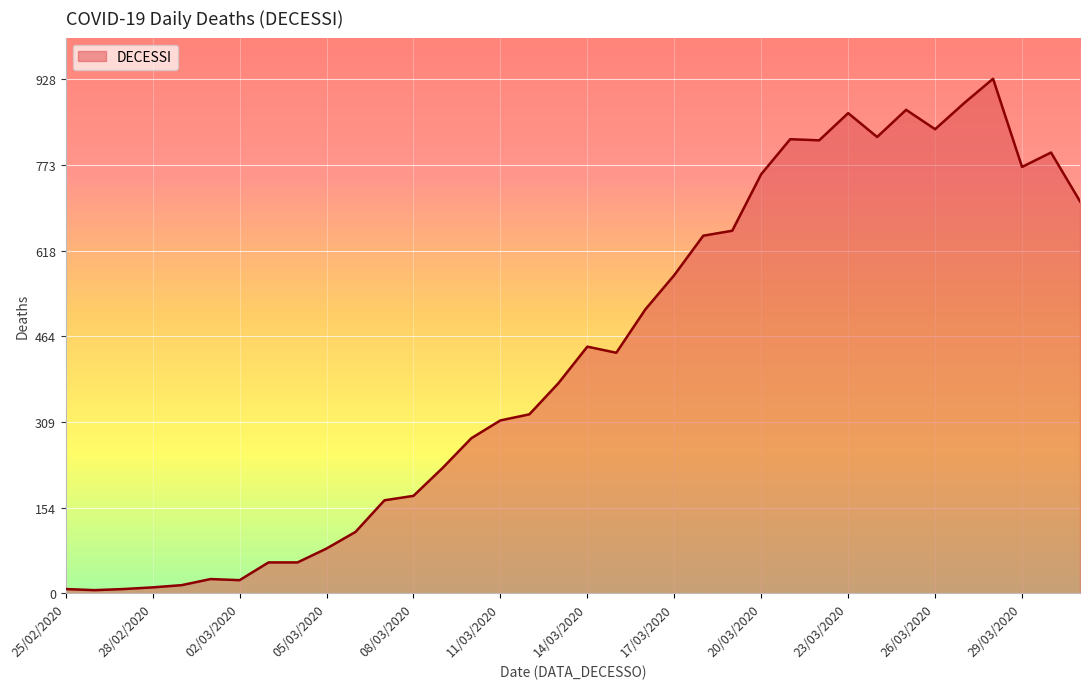

What is the difference between the maximum and minimum values?

922